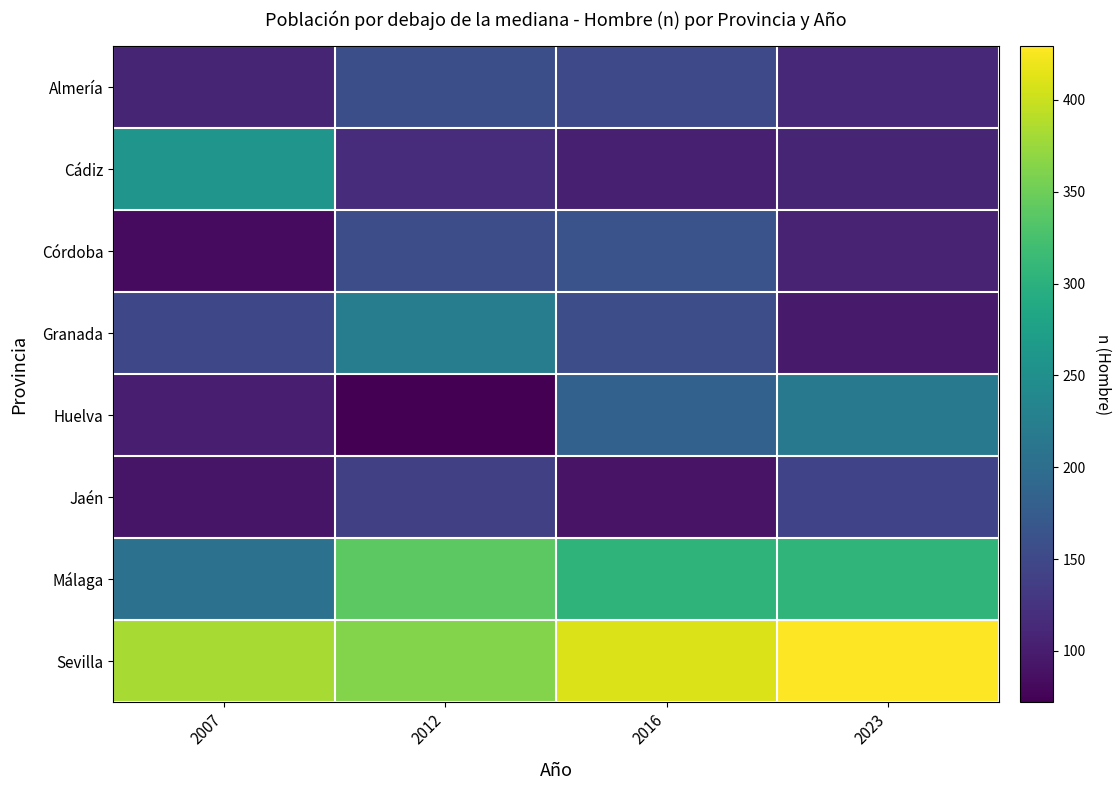

What is the total value across all series at 2016?

1562